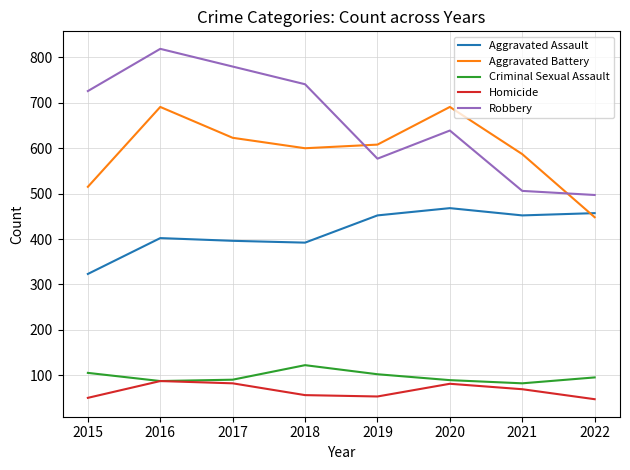

What is the minimum value shown in the chart?

47